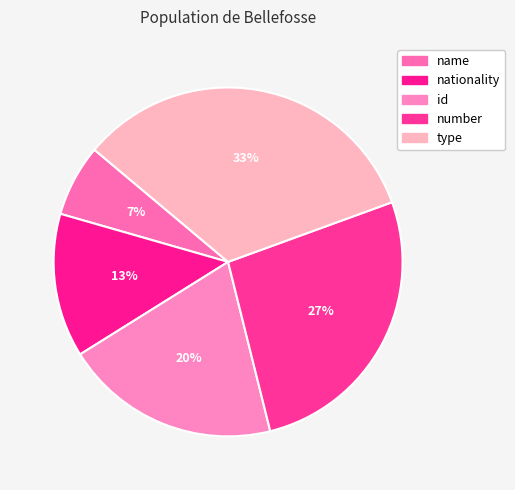

True or false: nationality accounts for 5% of the total.

False